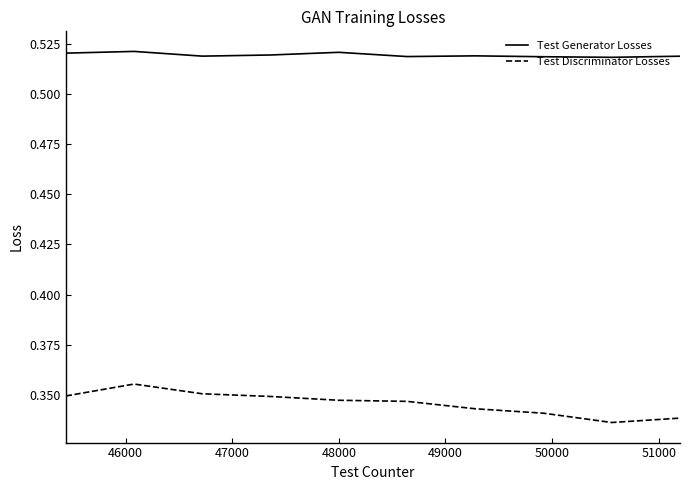

Which series has the widest spread of values?

Test Discriminator Losses